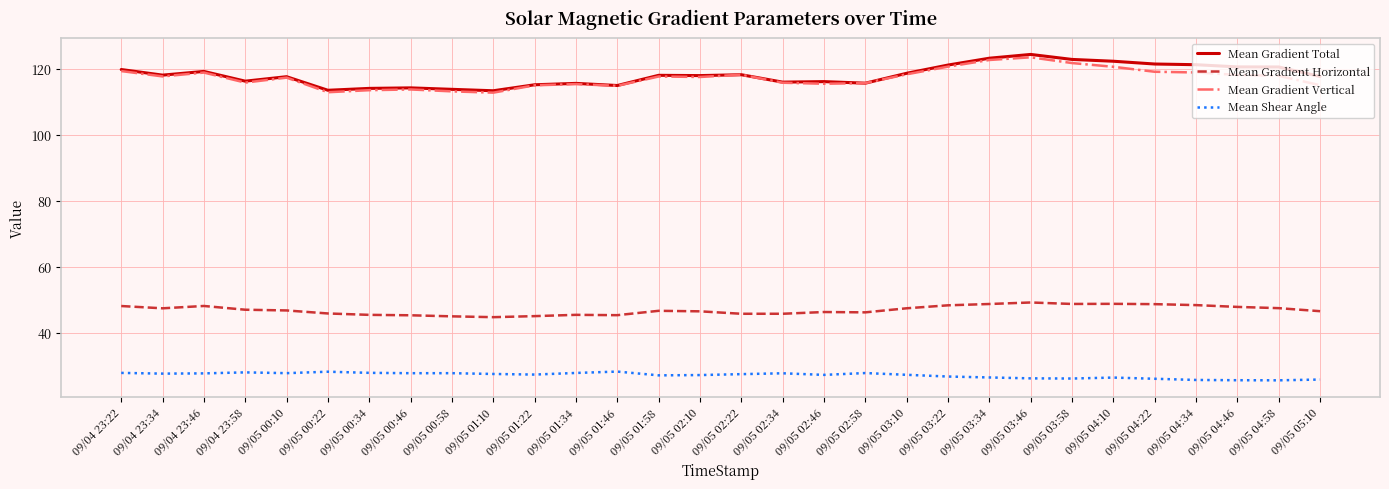

What is the difference between the highest and lowest values at 09/05 03:22?

94.5